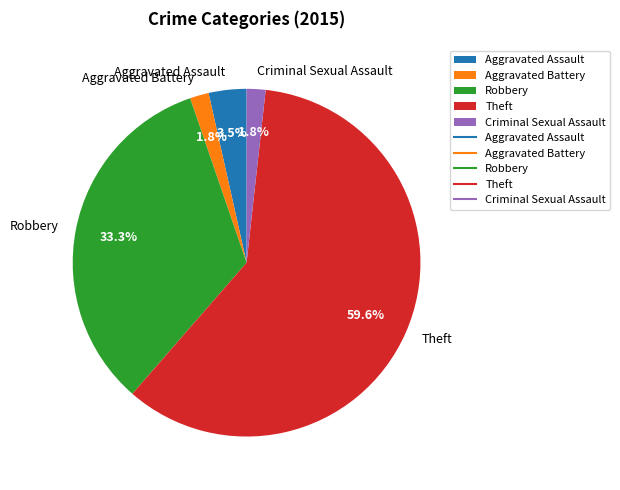

Which category has the biggest portion of the pie?

Theft